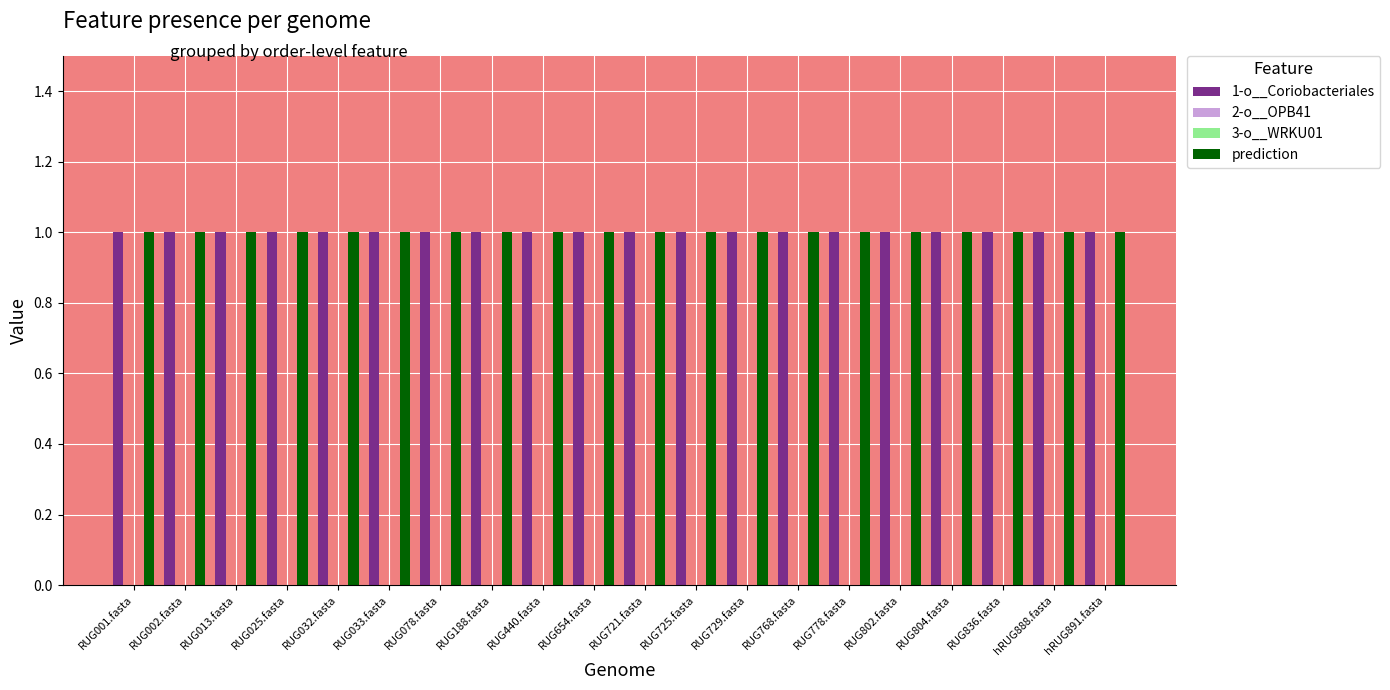

What position from the right is RUG440.fasta?

12